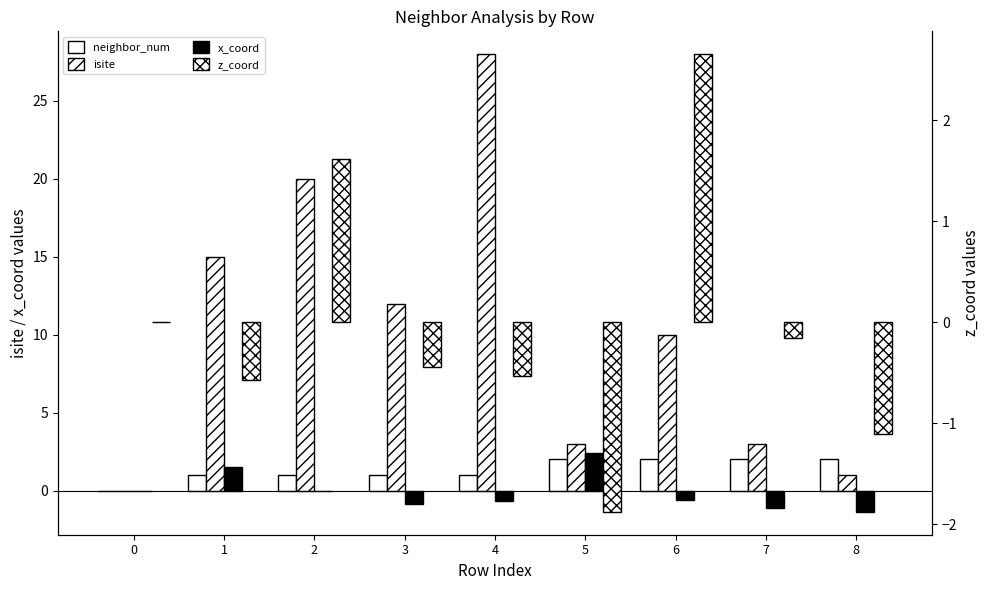

What is the sum of the neighbor_num values at 7 and 0?

2.0